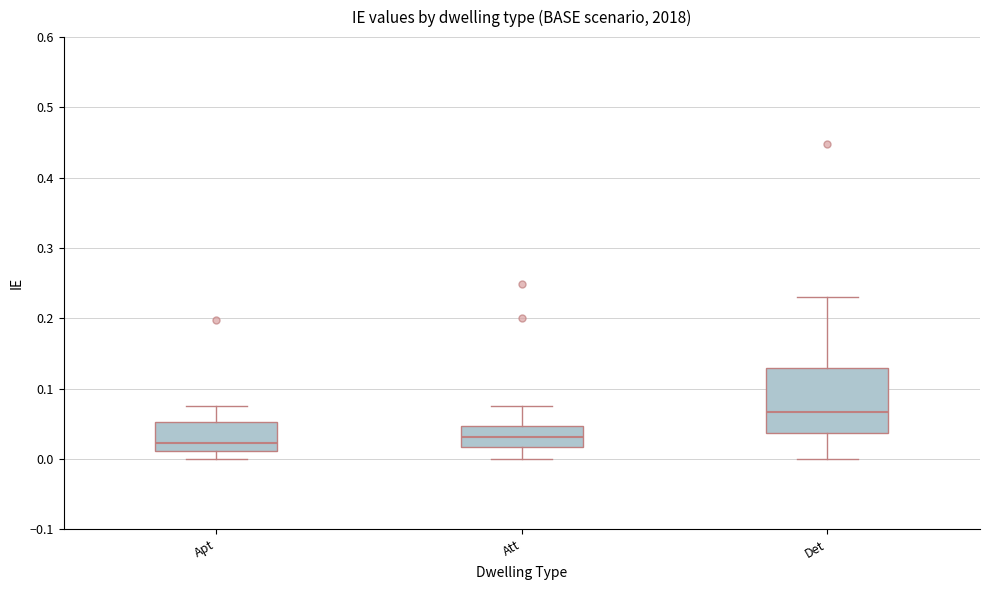

Comparing the boxes themselves (not the whiskers), which one is the tallest?

Det